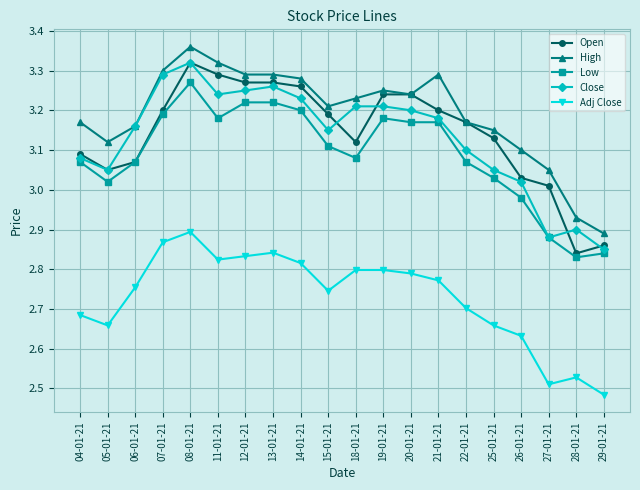

Where does the Close series first go above 3?

04-01-21